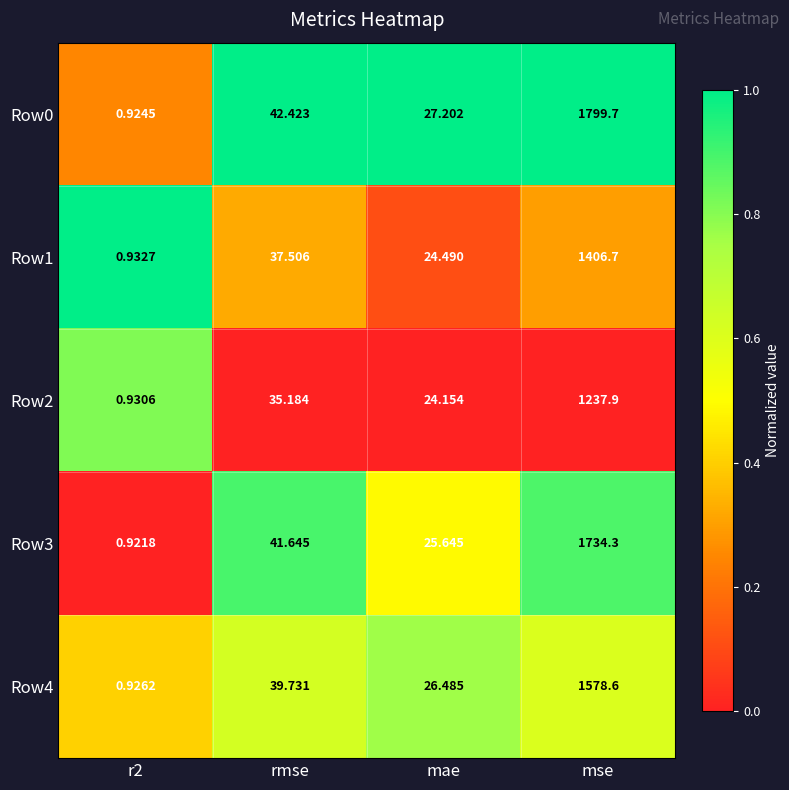

What is the difference between the highest and lowest values at mse?

561.8